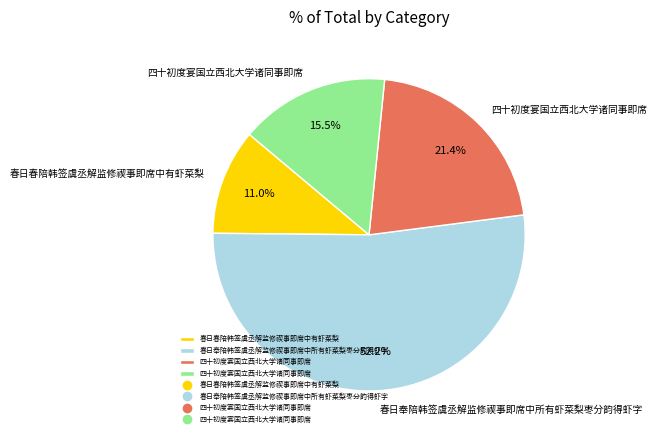

Does any single category account for the majority?

Yes